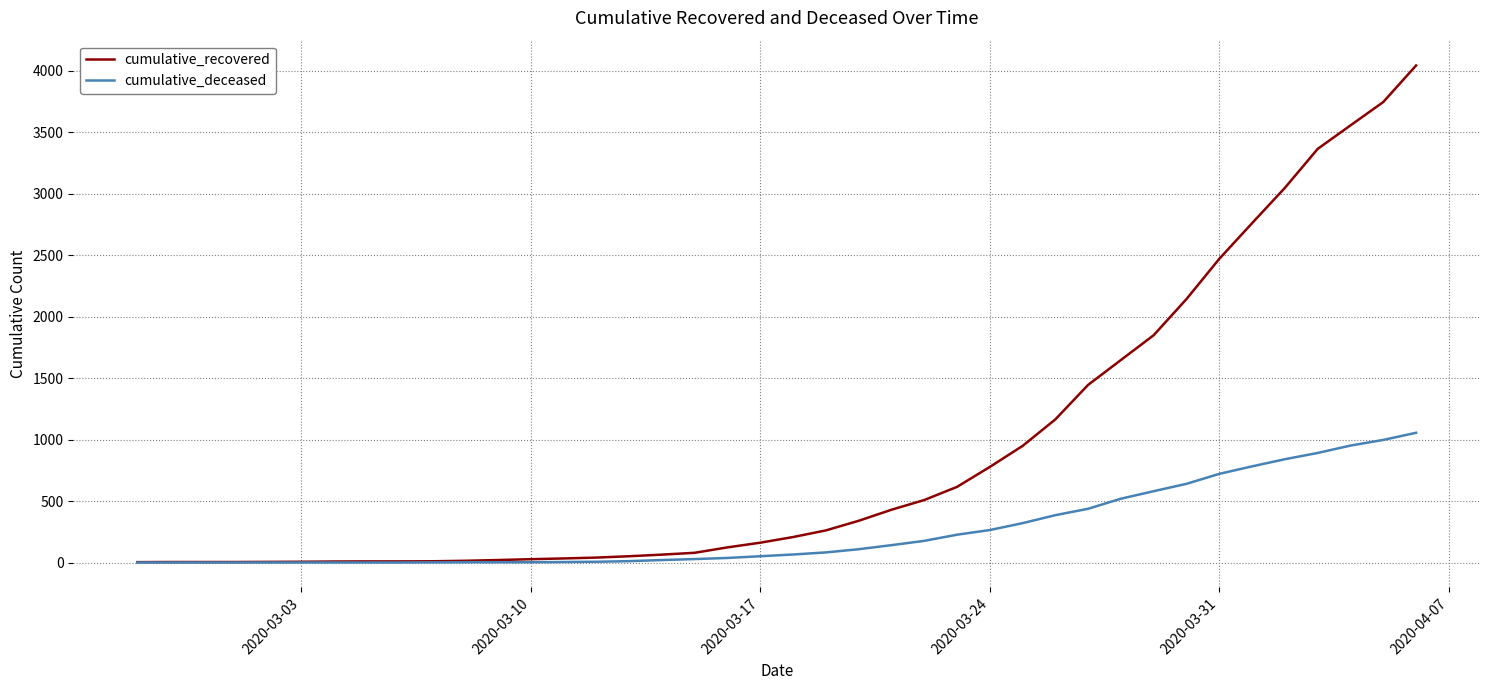

Which series has the widest spread of values?

cumulative_recovered